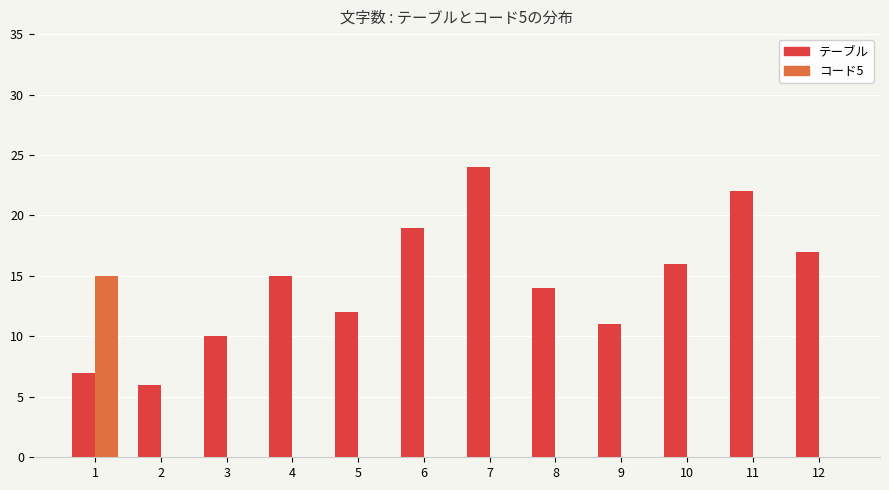

Which series has the largest total across all categories?

テーブル